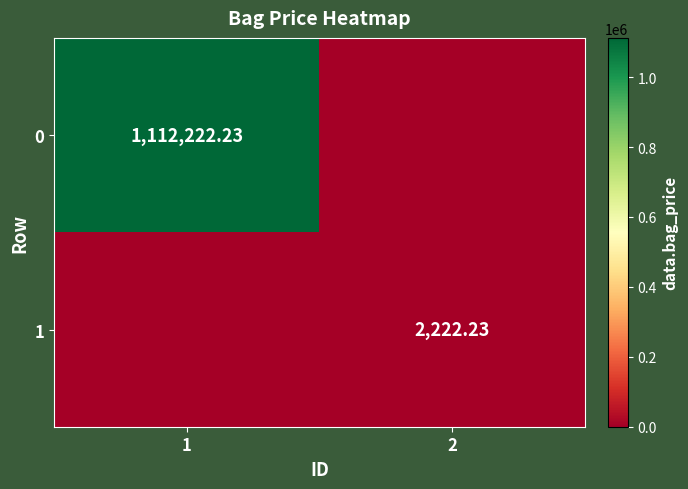

What is the maximum value for 1?

2222.2